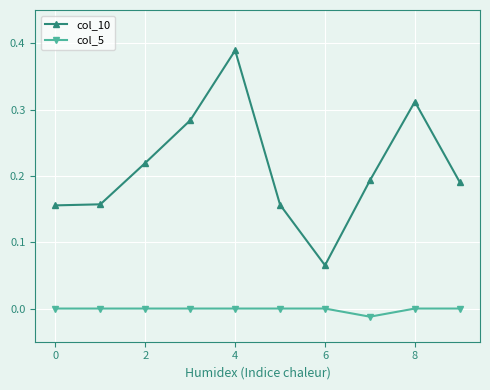

Which series has the largest range (max minus min)?

col_10